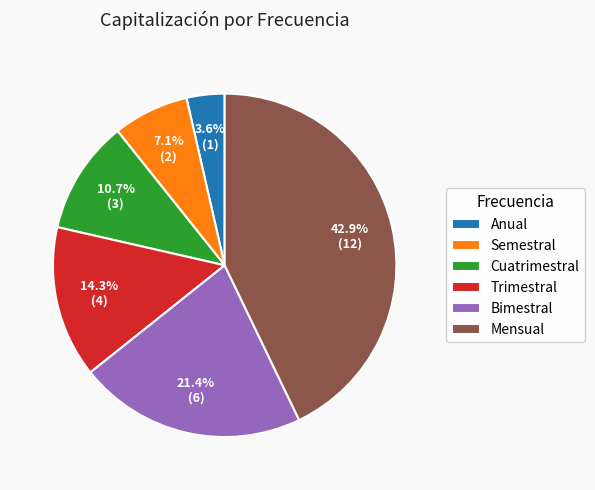

What is the smallest slice in the pie chart?

Anual